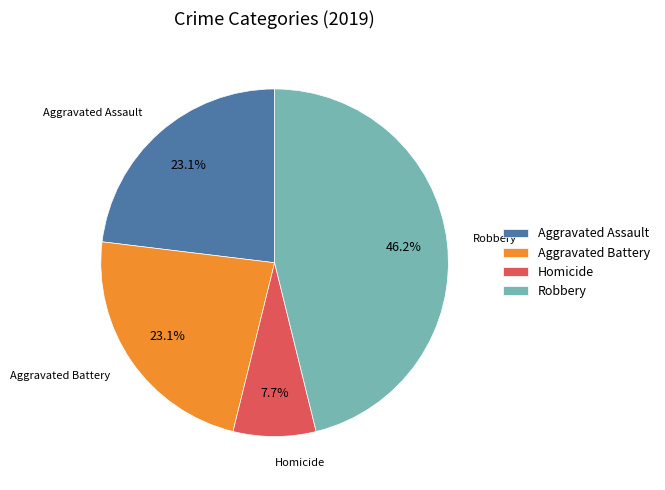

To the nearest percent, what is the average slice percentage?

25%